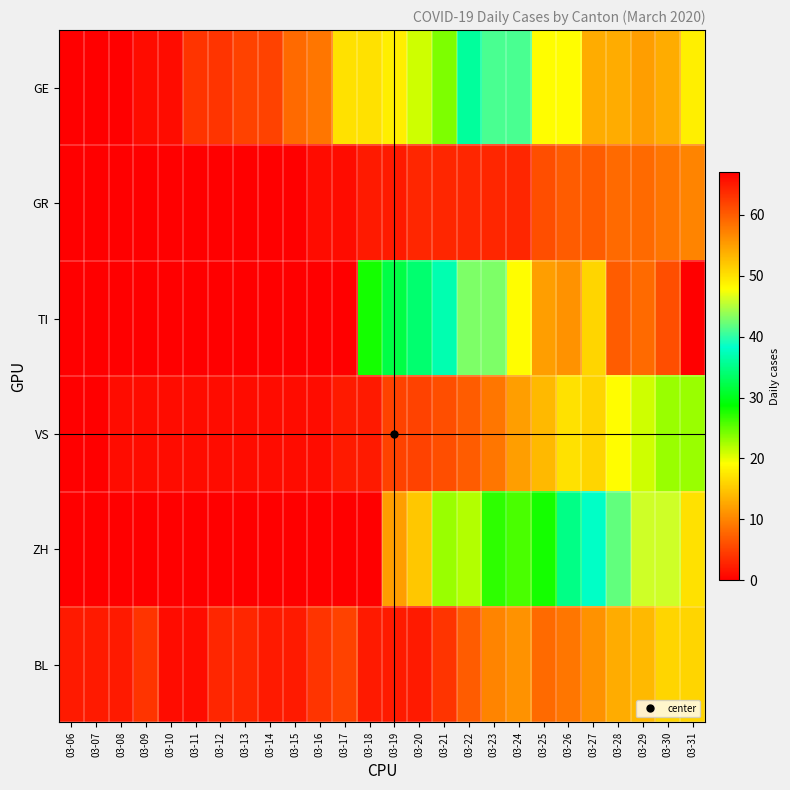

Which series has the largest total across all categories?

TI